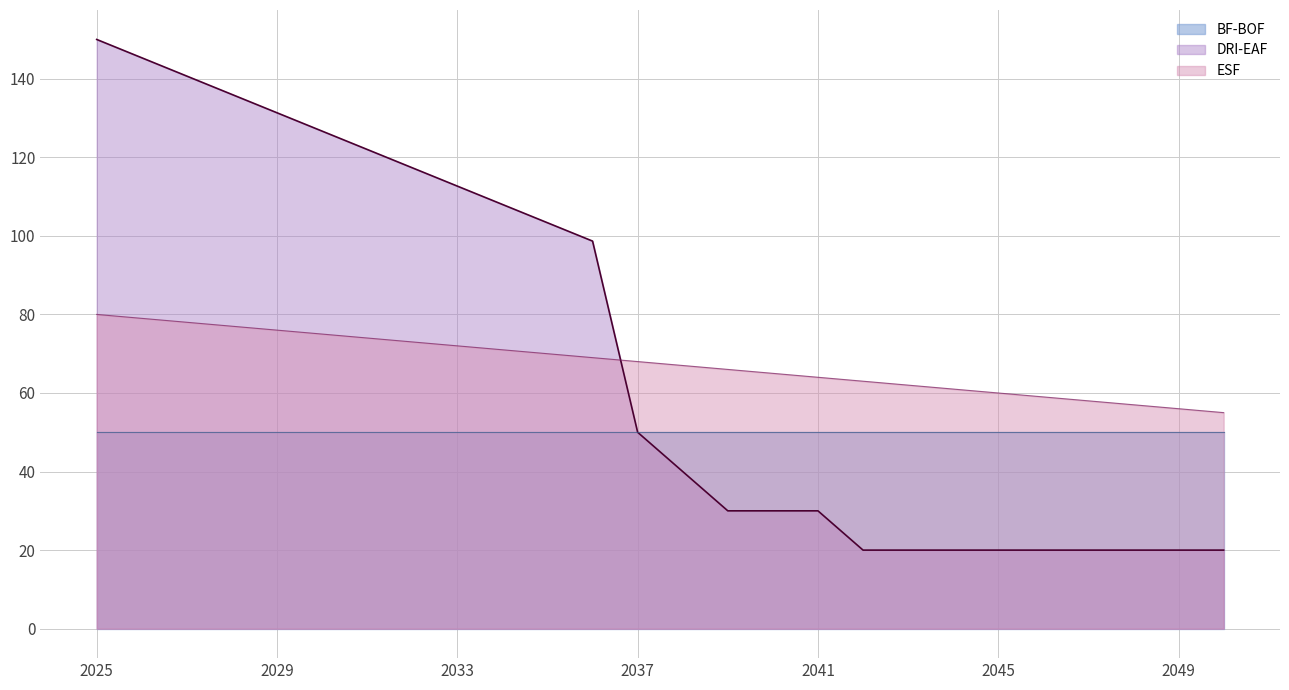

Between 2047 and 2039, which is larger?

2039